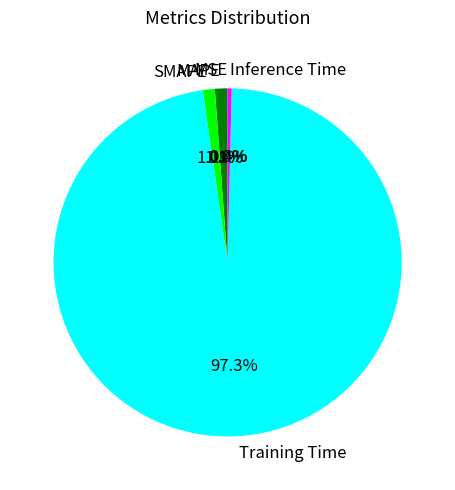

To the nearest percent, what is the average slice percentage?

20%